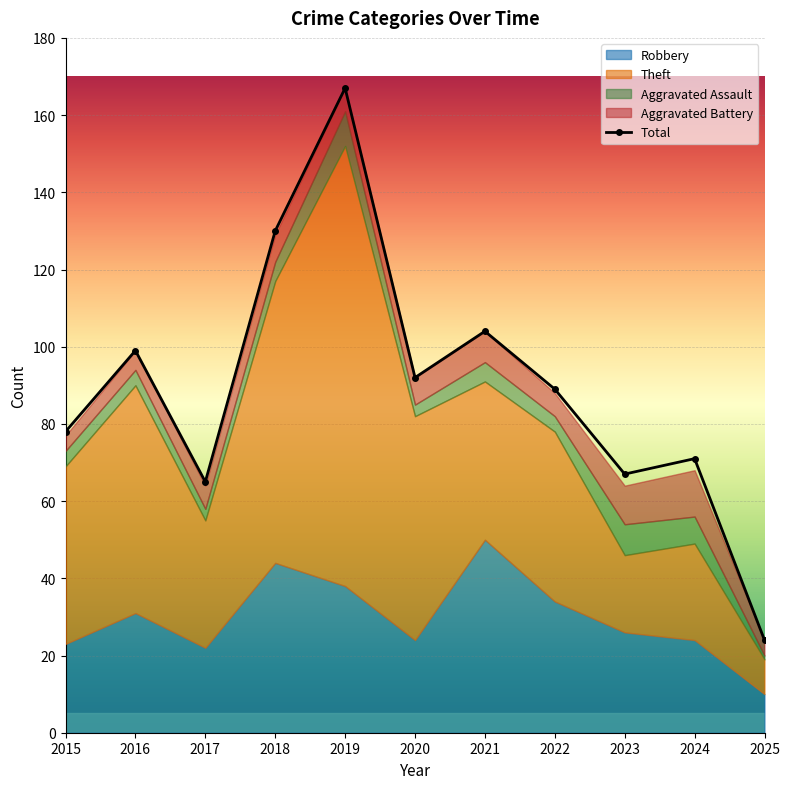

Reading left to right, transcribe all the data shown in this chart.

2015=78	2016=99	2017=65	2018=130	2019=167	2020=92	2021=104	2022=89	2023=67	2024=71	2025=24